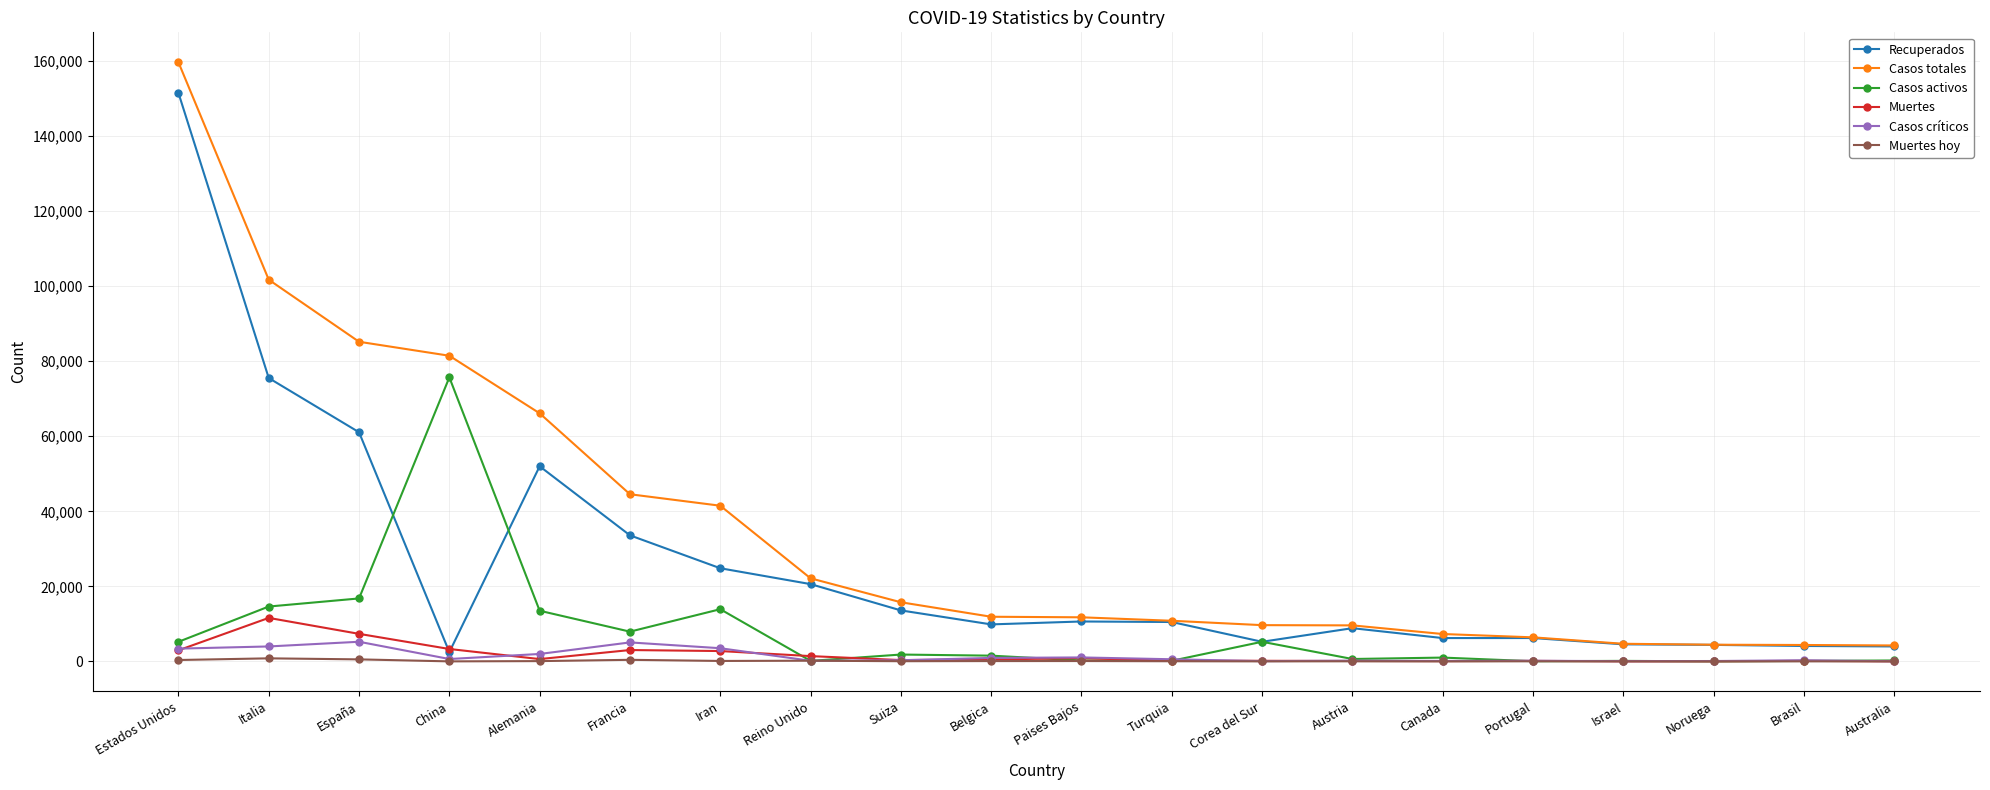

What is the difference between the Casos activos values at Suiza and Canada?

809